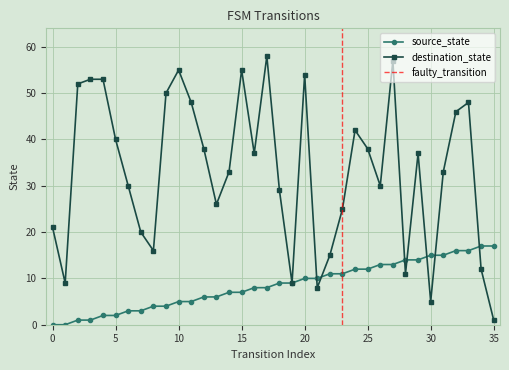

What is the greatest value displayed?

58